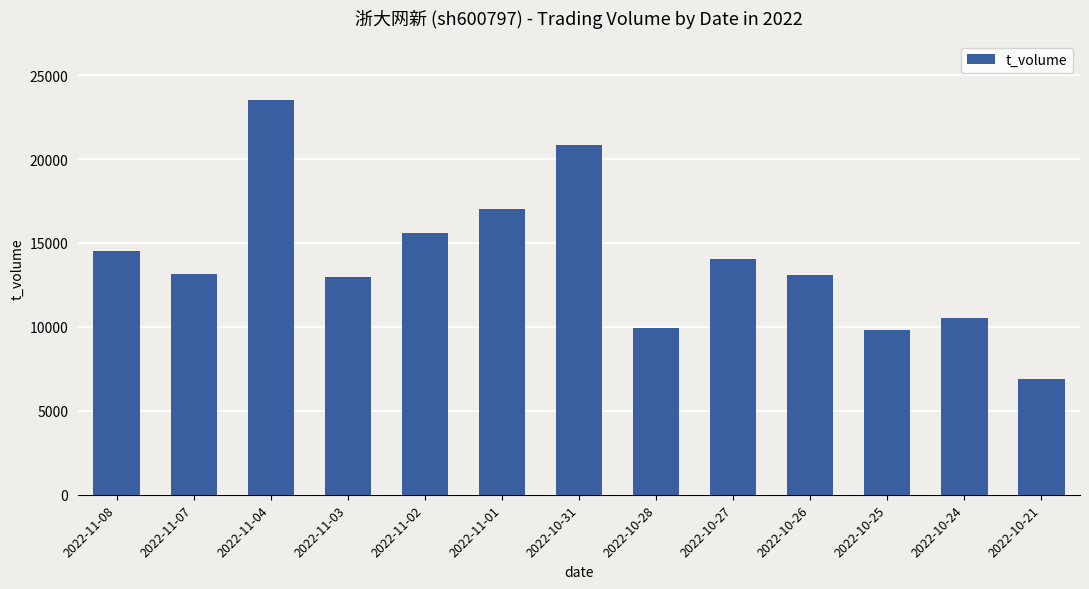

What is the change in value from 2022-11-08 to 2022-10-24?

-4041